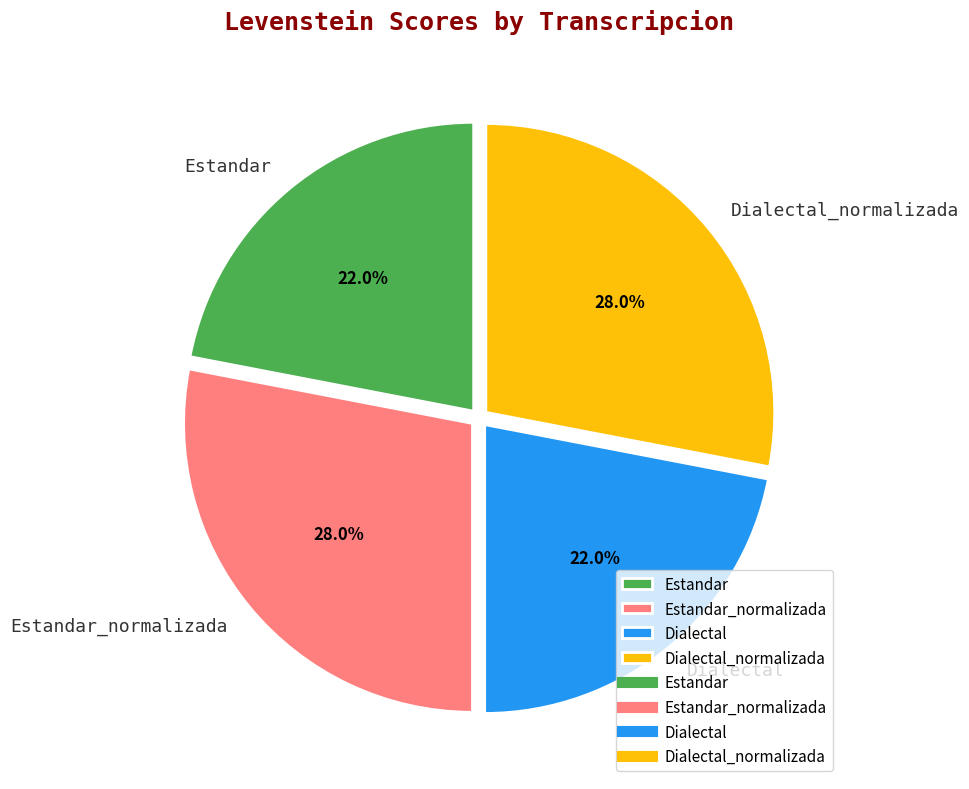

Which has a higher value, Estandar or Estandar_normalizada?

Estandar_normalizada